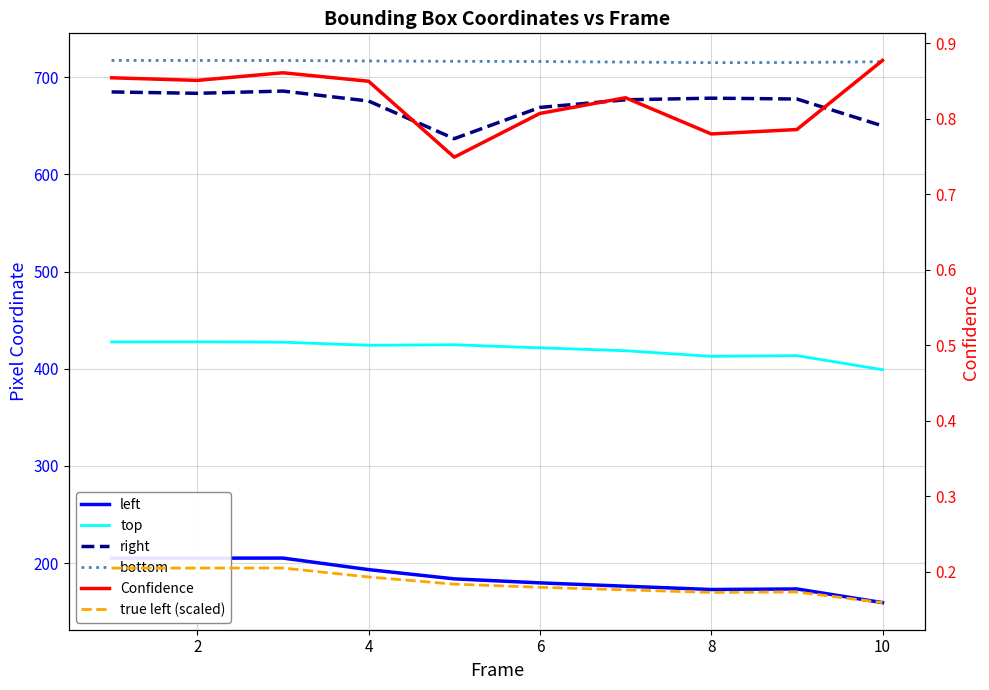

How many data points in bottom are above 716?

7